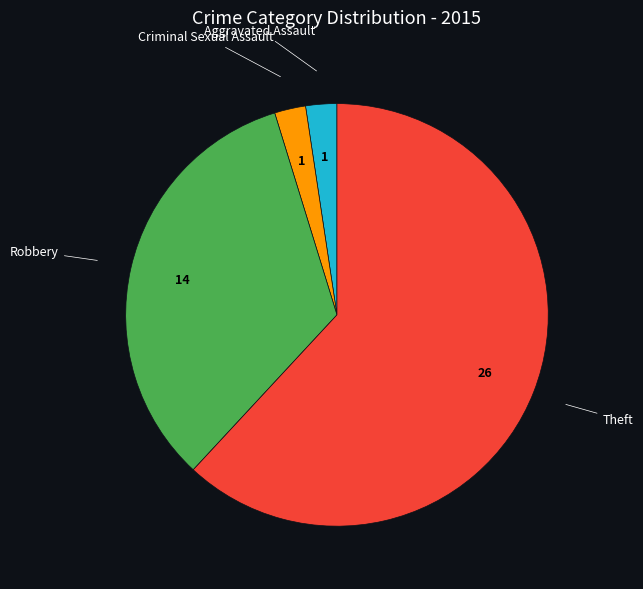

Does any single category account for the majority?

Yes